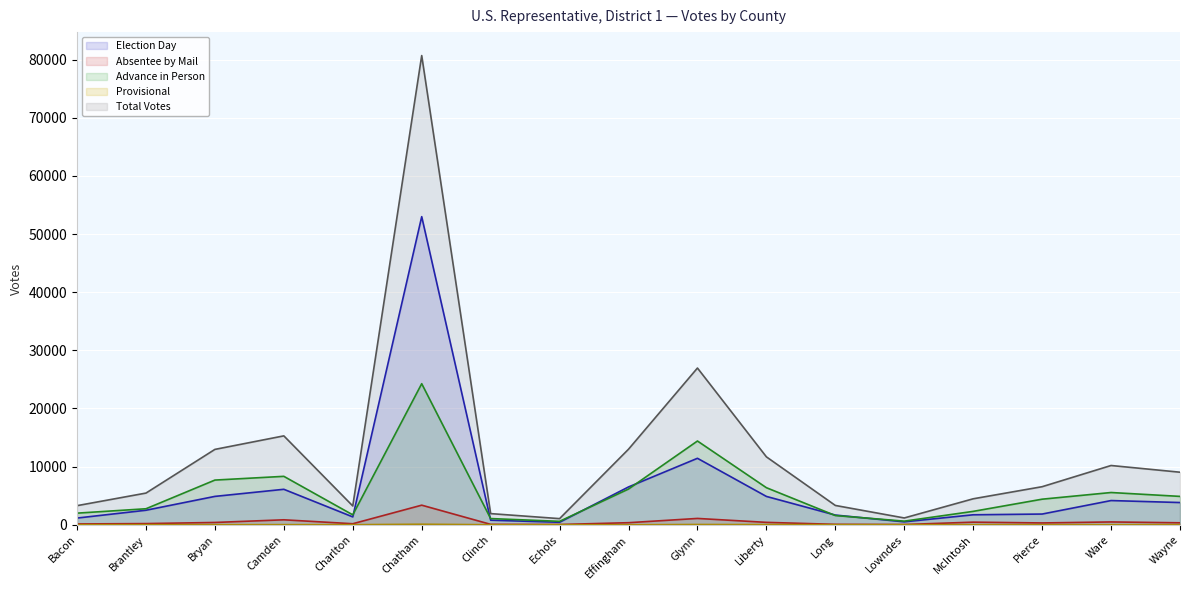

What is the label of the 16th point from the left?

Ware